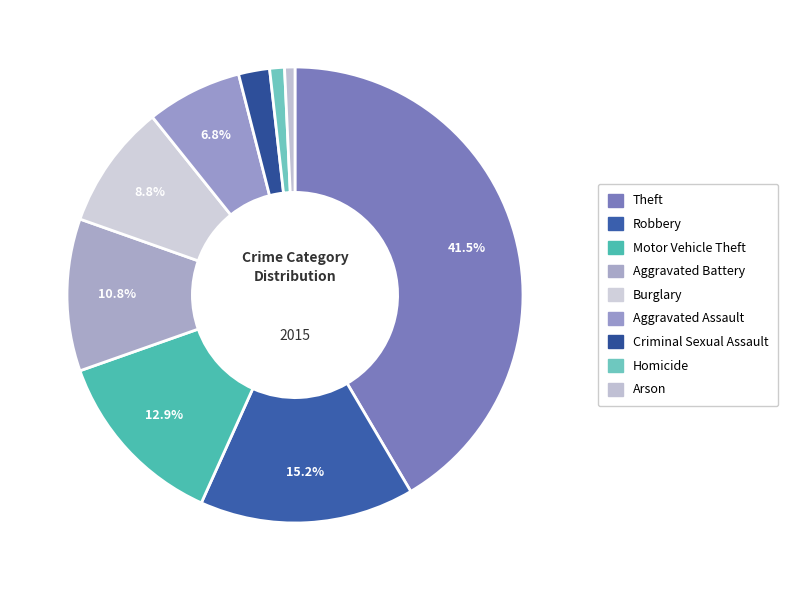

What is the largest slice in the pie chart?

Theft